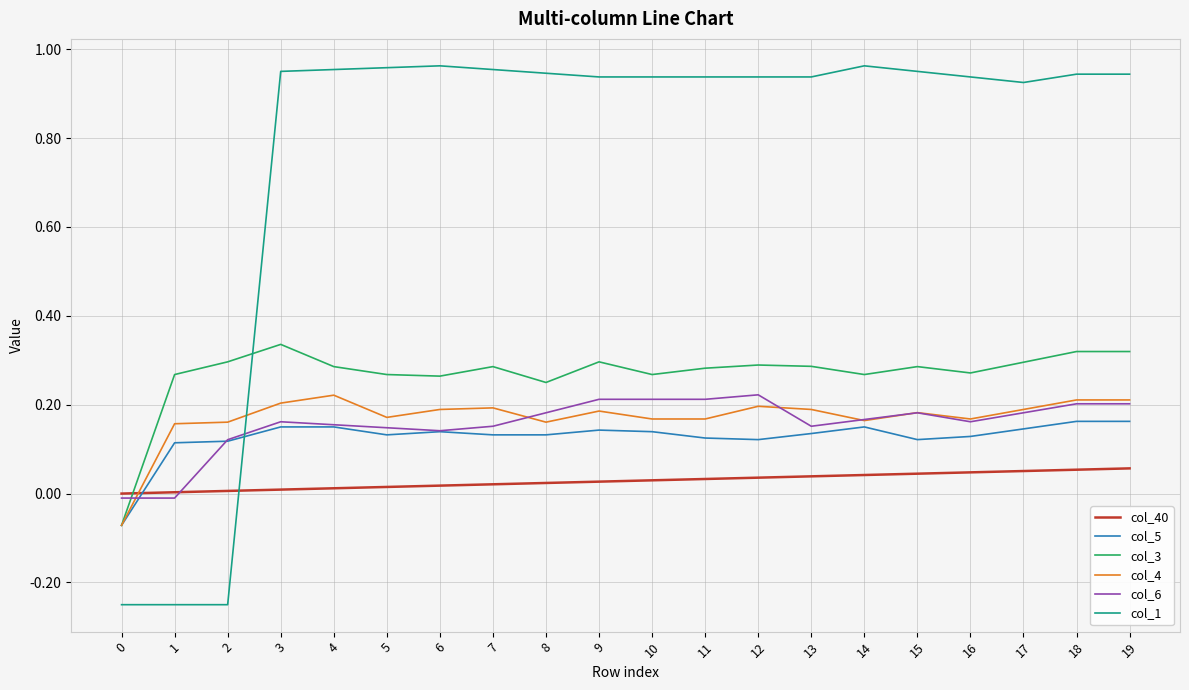

True or false: col_3 has a value of 0.3 at 6.

True